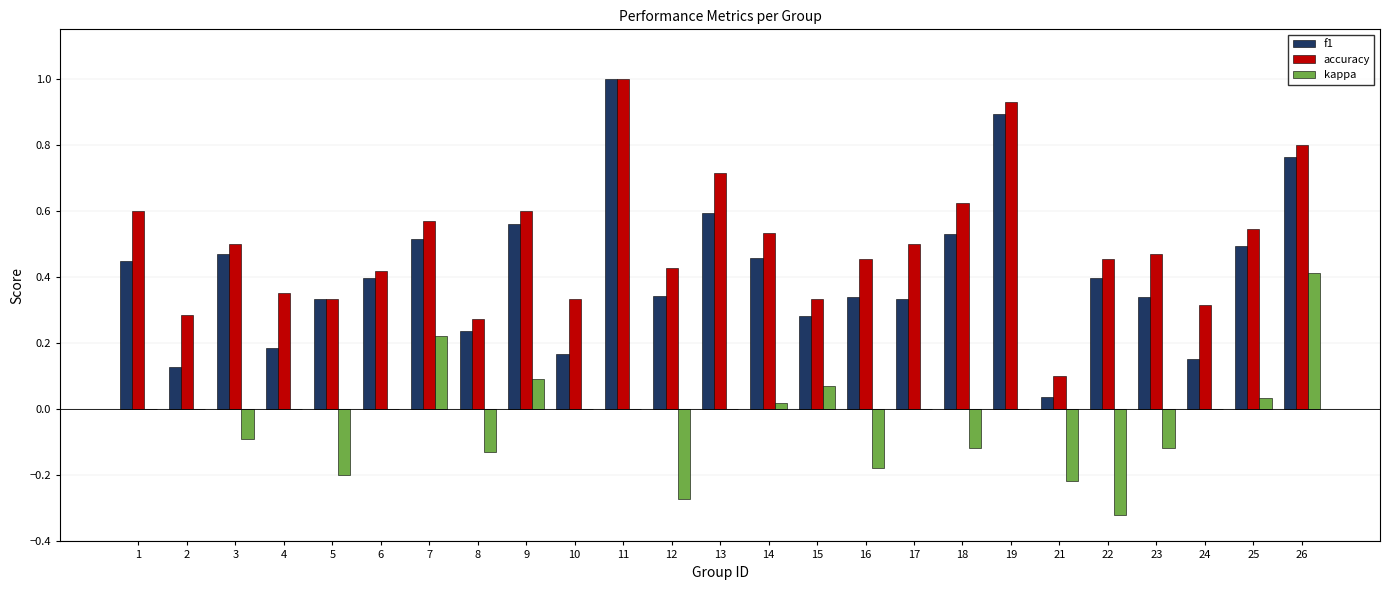

Which category has the highest value in the accuracy series?

11